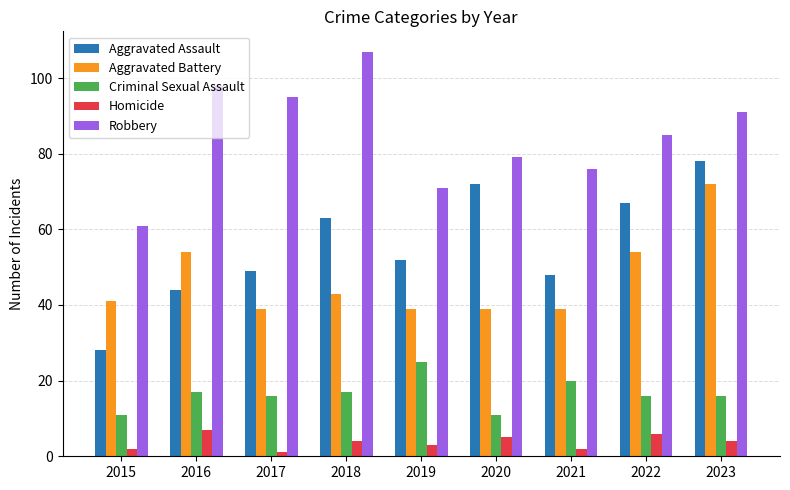

What is the sum of all Criminal Sexual Assault values?

149